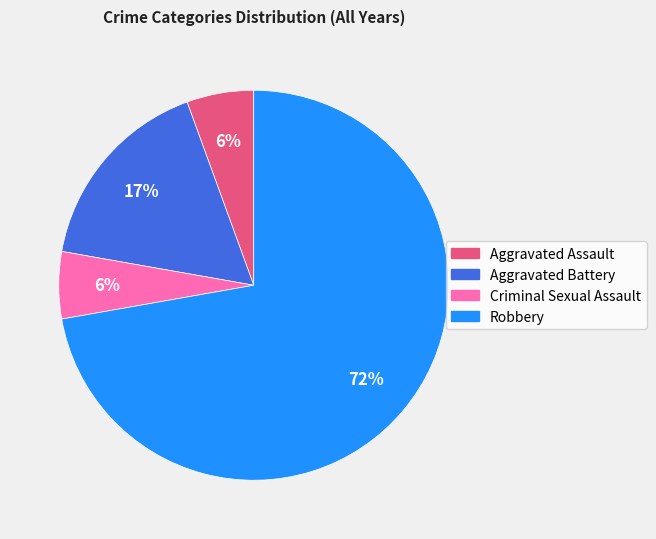

How many segments does this pie chart have?

4